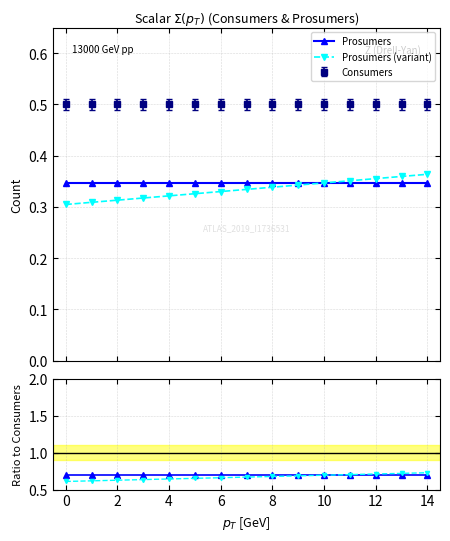

What is the difference between the maximum and minimum values in the Prosumers (variant) series?

0.1